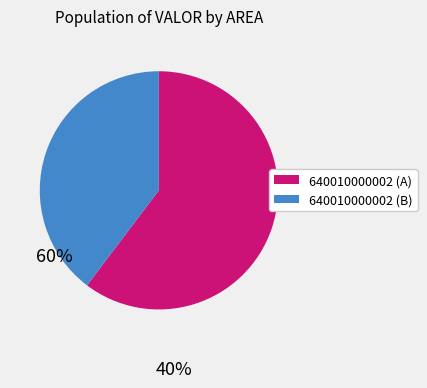

Is there a majority slice in this chart?

Yes